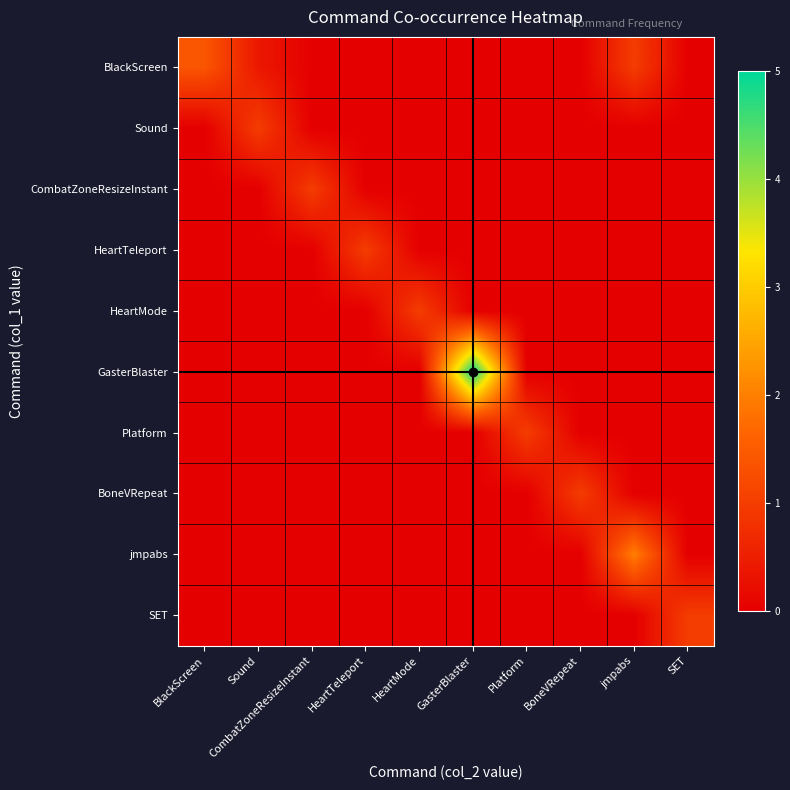

What is the maximum value shown in the chart?

5.0